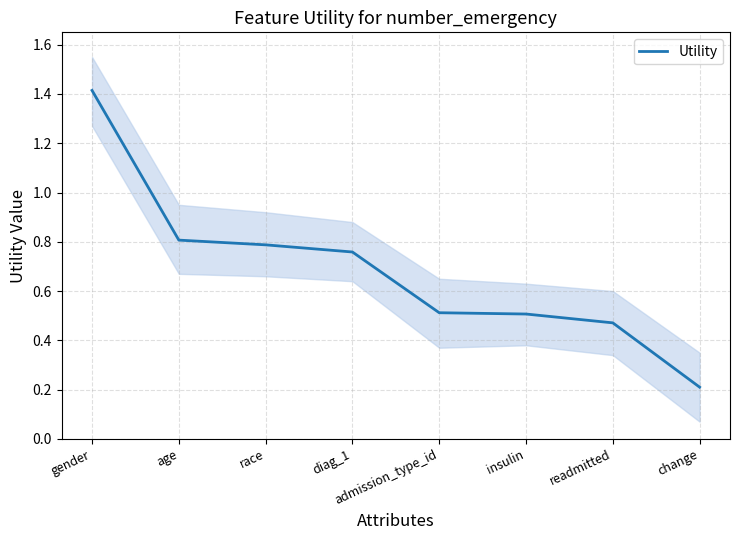

Rank the categories by value from highest to lowest.

gender, age, race, diag_1, admission_type_id, insulin, readmitted, change